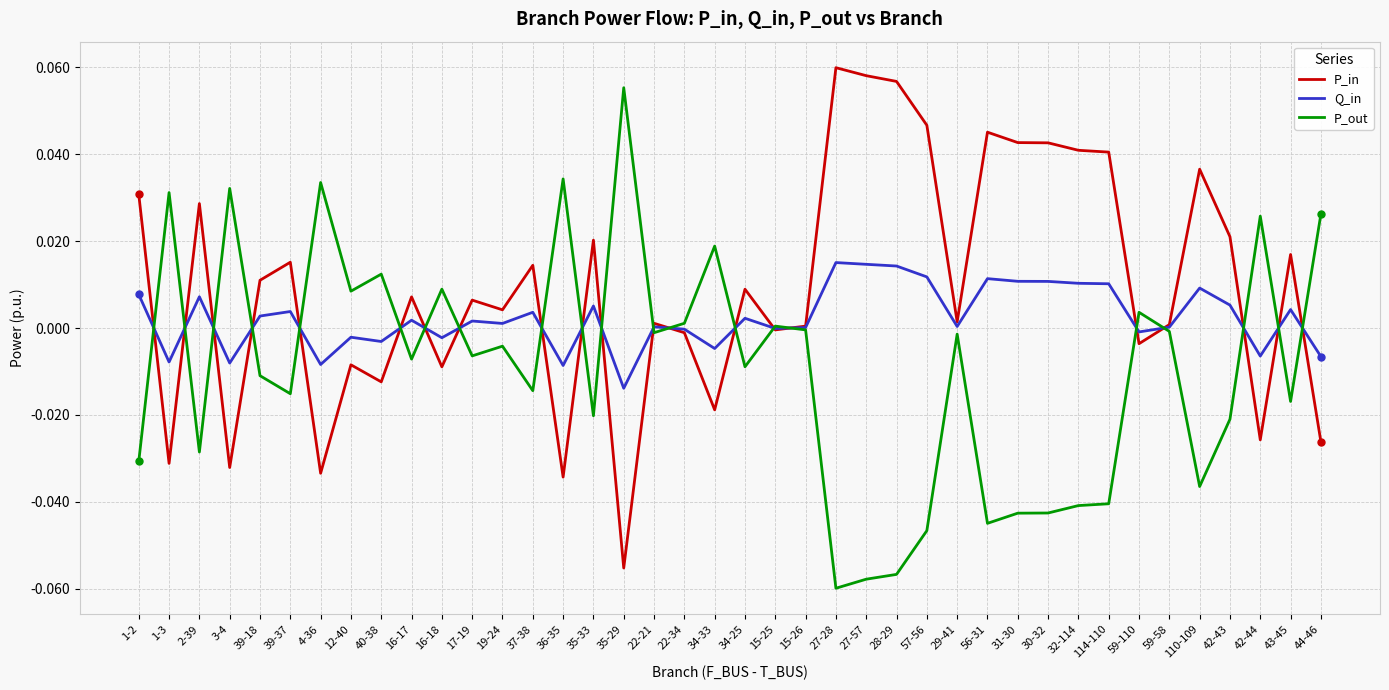

What position from the right is 59-58?

6